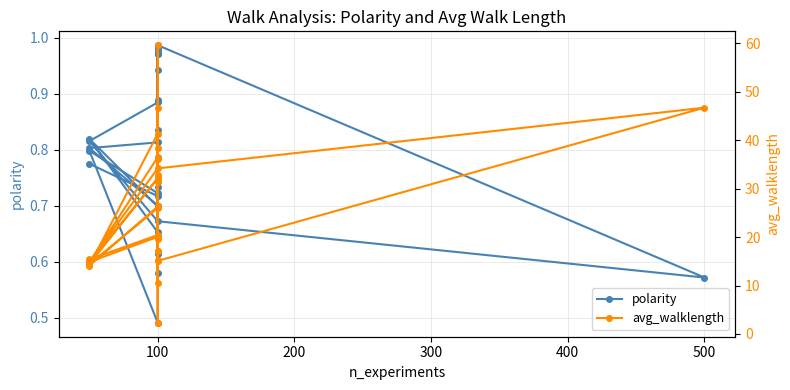

What is the maximum value for polarity?

1.0